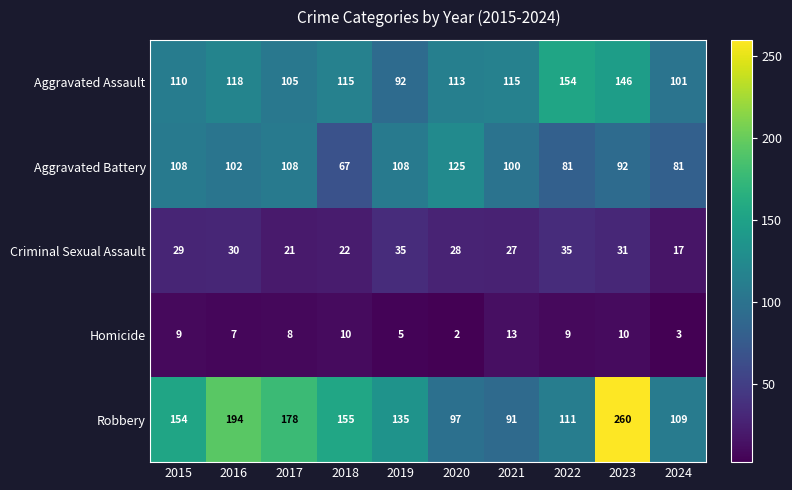

What is the difference between the highest and lowest values at 2020?

123